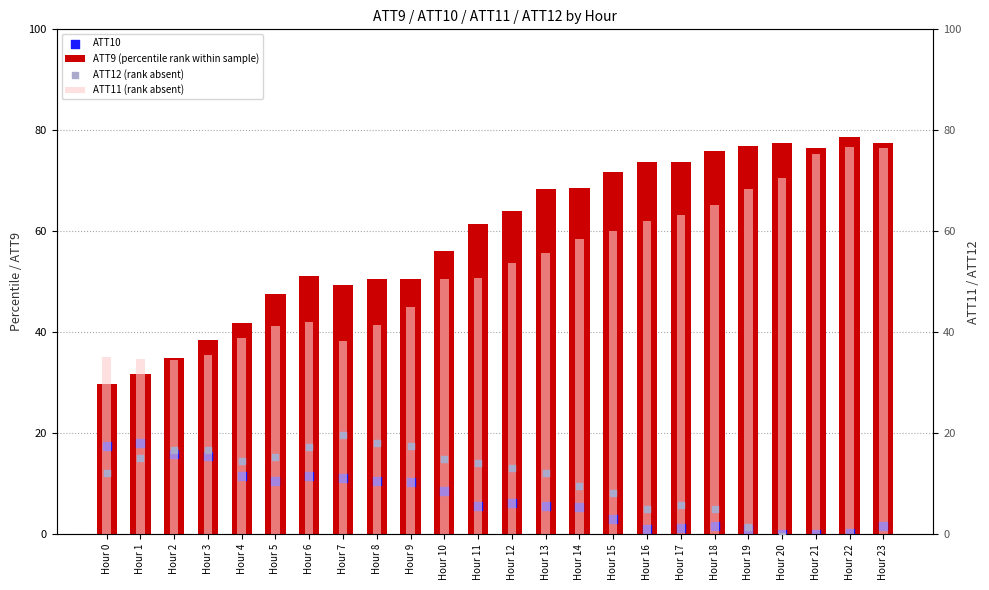

Which series has the largest Y range (max minus min)?

ATT9 (percentile rank within sample)